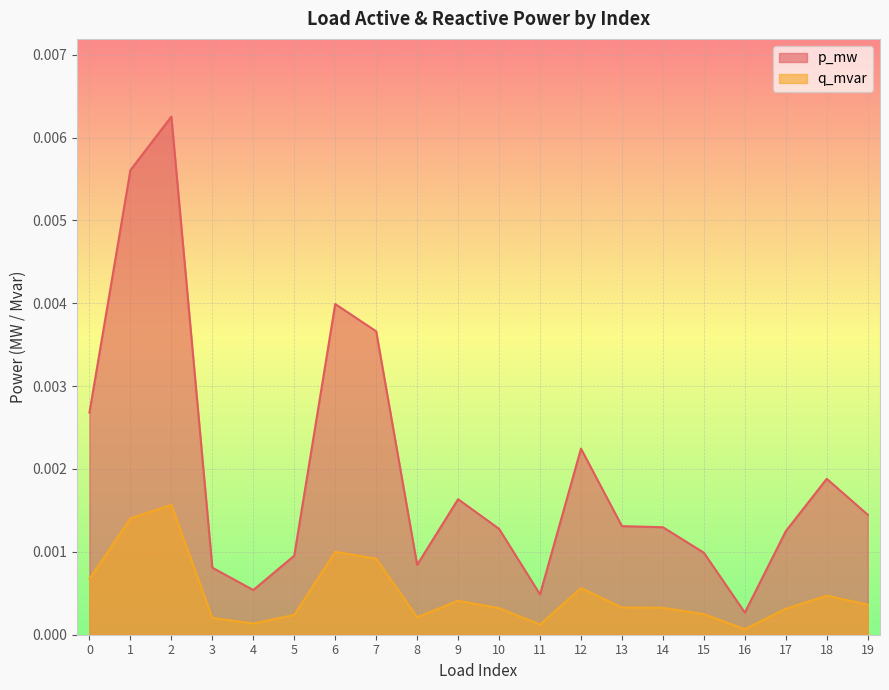

The q_mvar series shows 0.0 at 19. True or false?

True